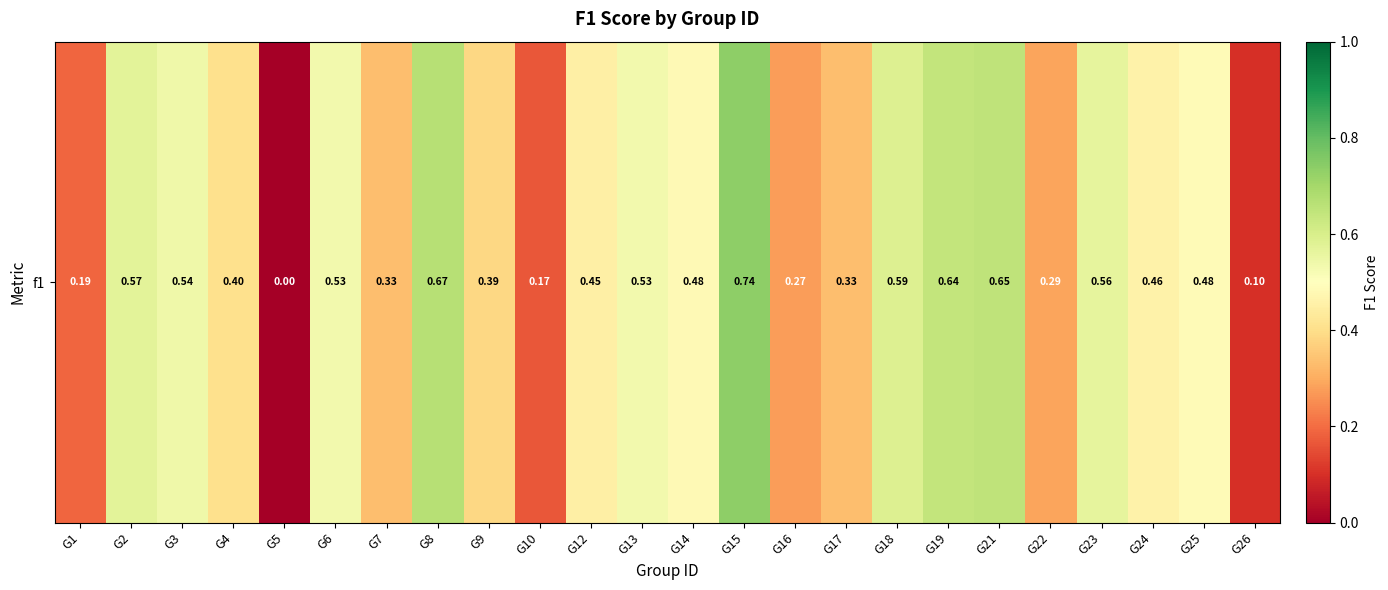

What is the approximate value at G4?

0.4